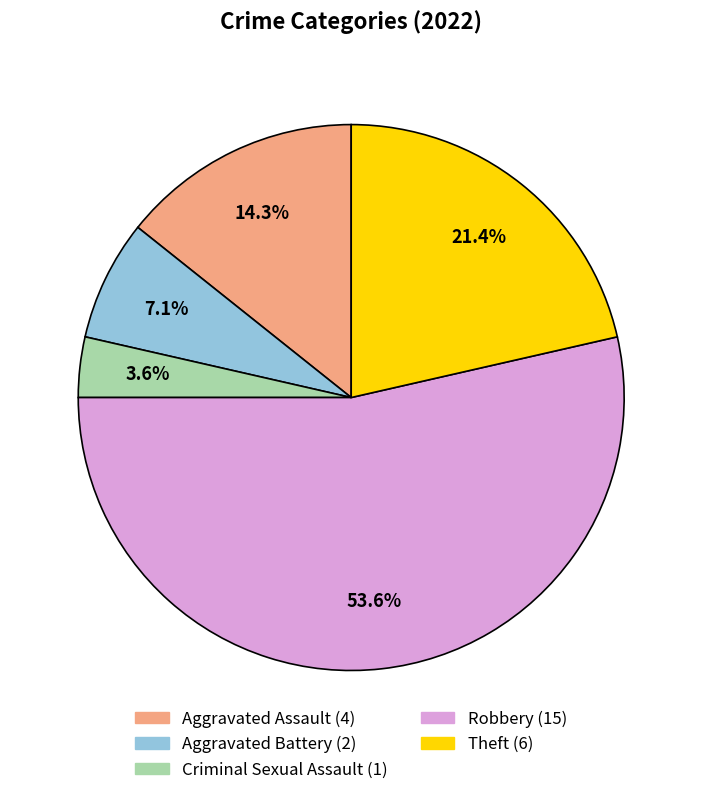

To the nearest percent, what is the combined percentage of Aggravated Battery and Robbery?

61%